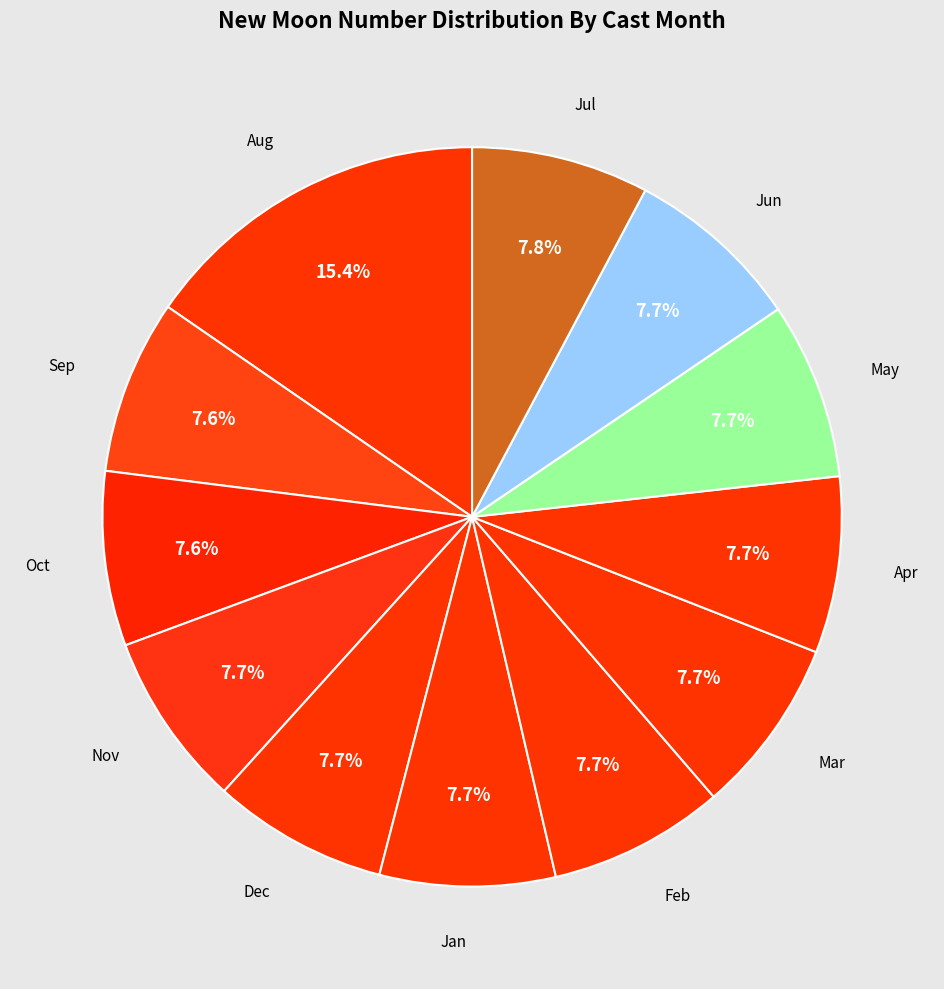

How many segments does this pie chart have?

12